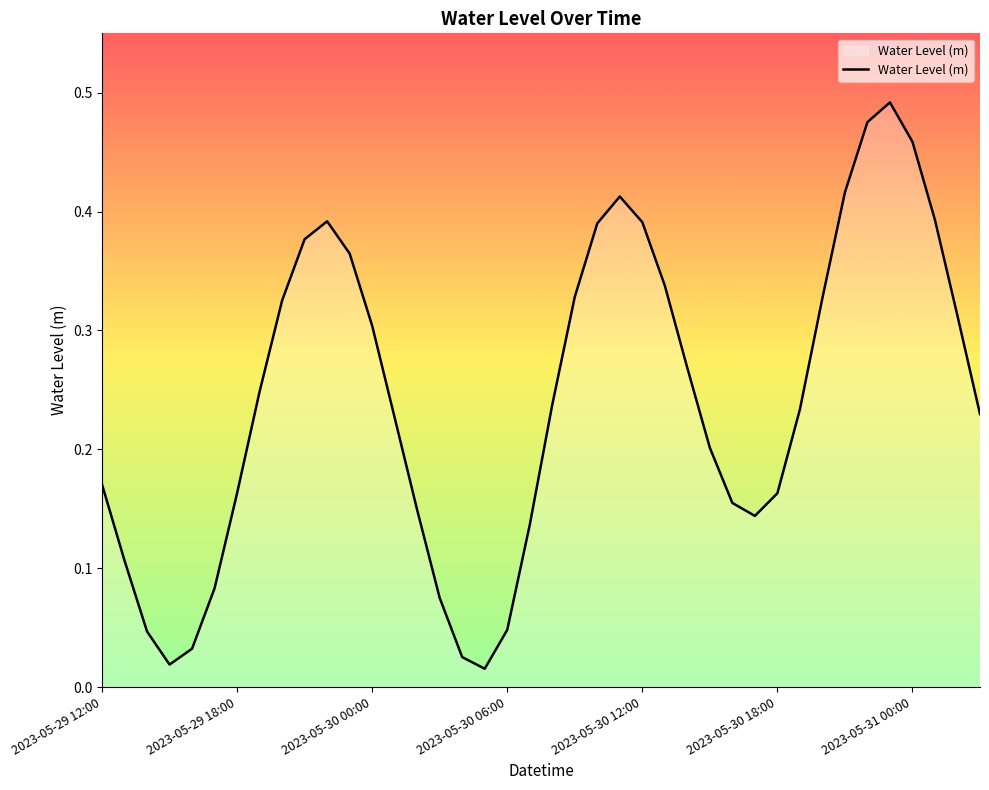

At which category does the data reach its first local peak?

10